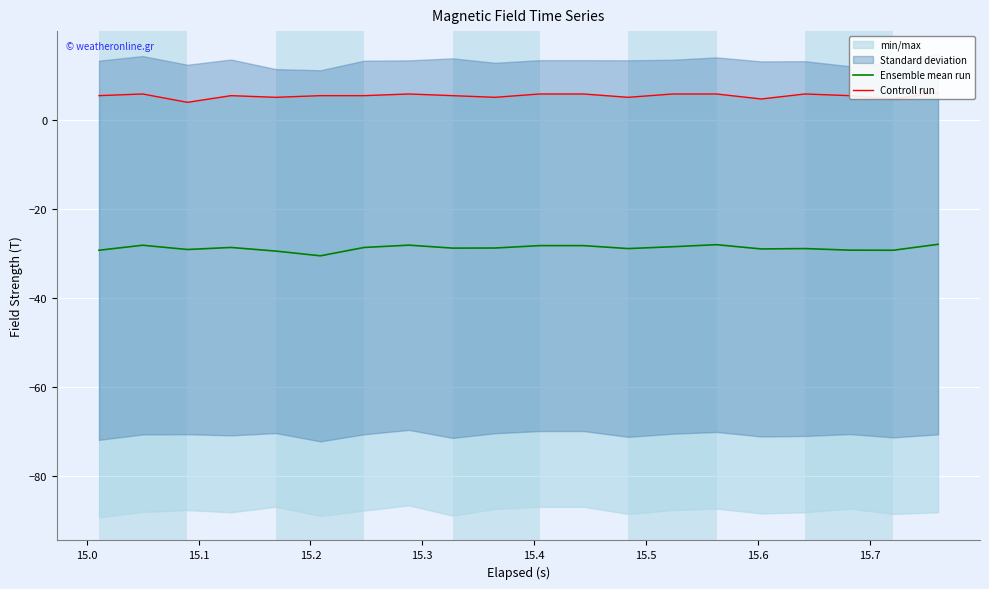

What is the minimum value for Ensemble mean run?

-30.5